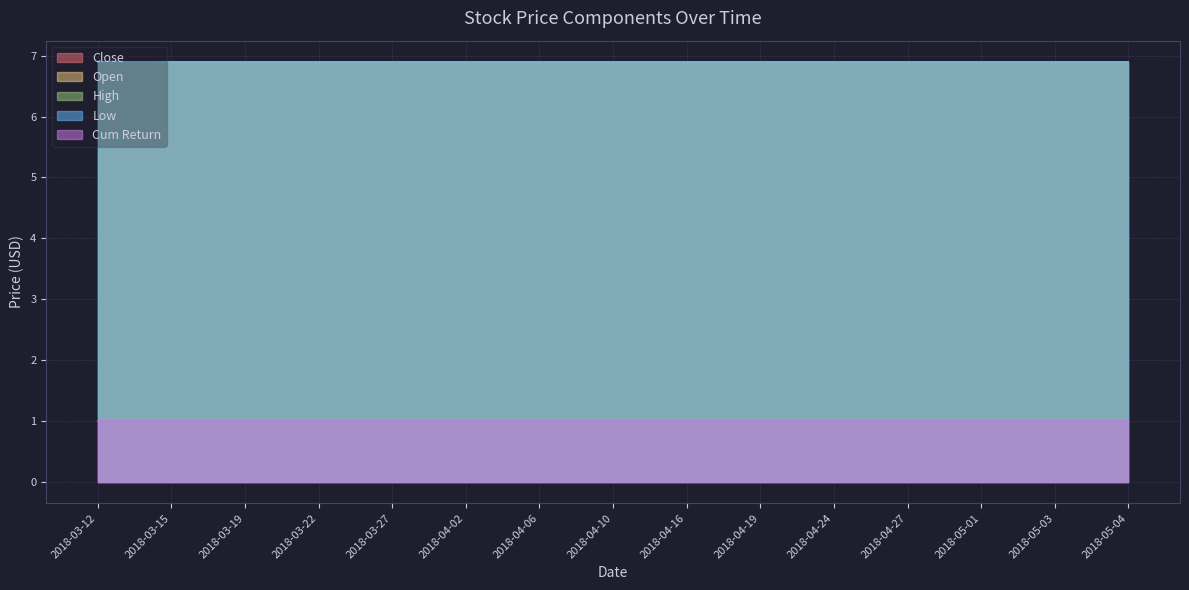

List the labels in order of High value, smallest first.

2018-03-12, 2018-03-15, 2018-03-19, 2018-03-22, 2018-03-27, 2018-04-02, 2018-04-06, 2018-04-10, 2018-04-16, 2018-04-19, 2018-04-24, 2018-04-27, 2018-05-01, 2018-05-03, 2018-05-04